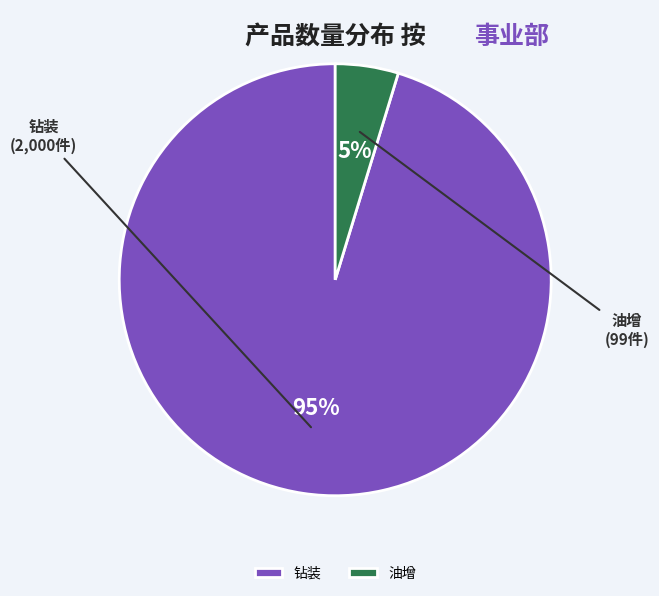

To the nearest percent, what portion does 油增 represent?

5%